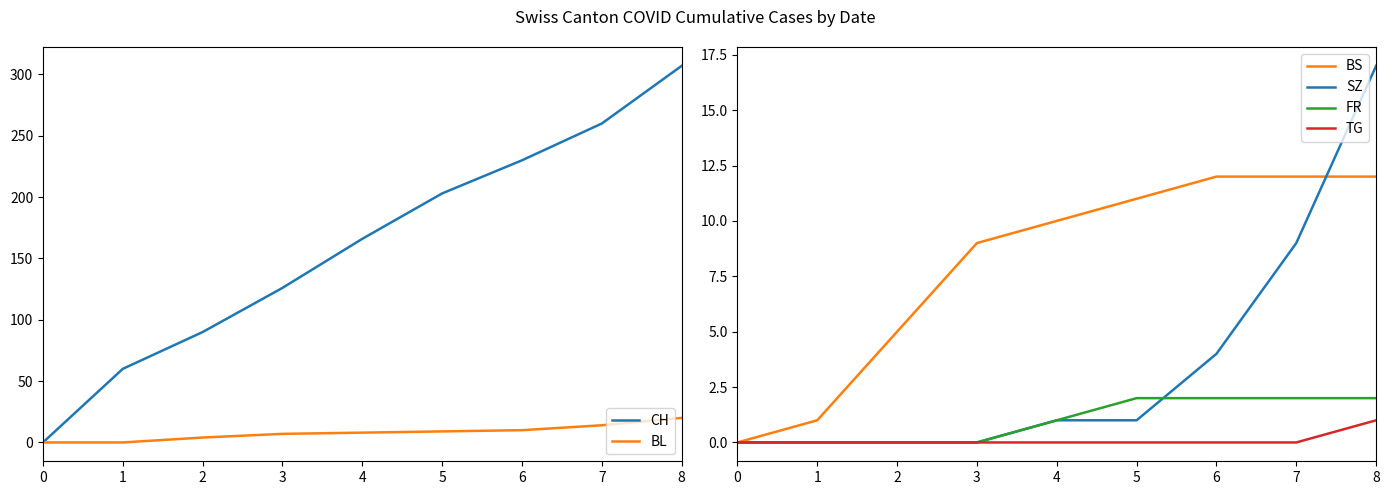

Reading right to left, what are all the values shown in this chart?

CH: 8=307	7=260	6=230	5=203	4=166	3=126	2=90	1=60	0=0
BL: 8=20	7=14	6=10	5=9	4=8	3=7	2=4	1=0	0=0
BS: 8=12	7=12	6=12	5=11	4=10	3=9	2=5	1=1	0=0
SZ: 8=17	7=9	6=4	5=1	4=1	3=0	2=0	1=0	0=0
FR: 8=2	7=2	6=2	5=2	4=1	3=0	2=0	1=0	0=0
TG: 8=1	7=0	6=0	5=0	4=0	3=0	2=0	1=0	0=0